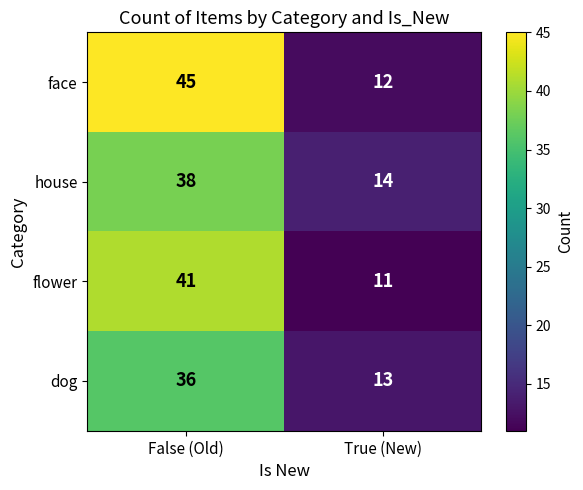

How many distinct data groups are displayed?

4